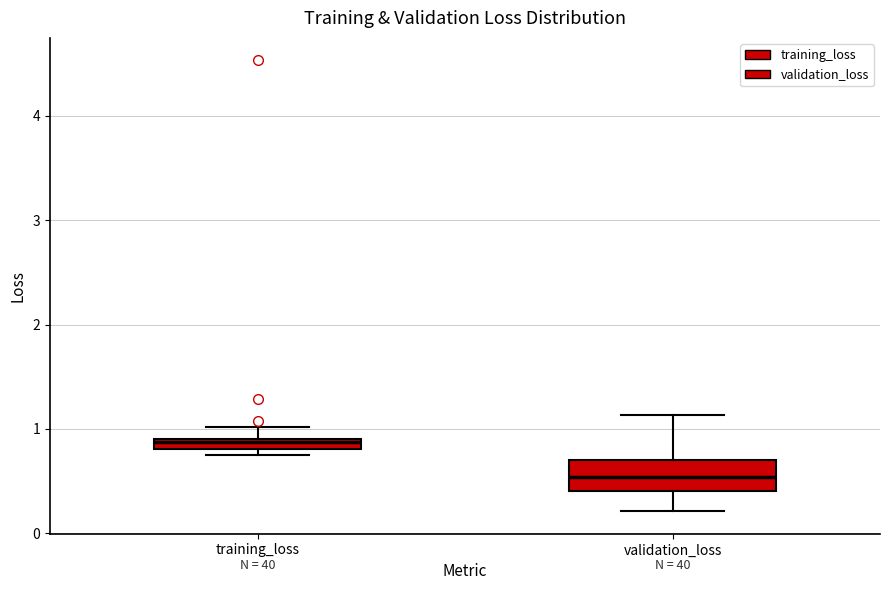

Which box's median line is the highest?

training_loss